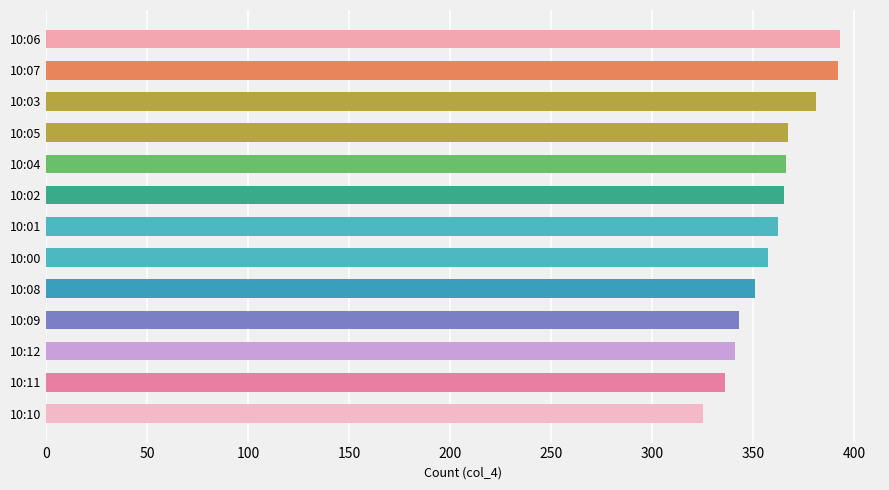

What is the difference between the second highest and minimum values?

67